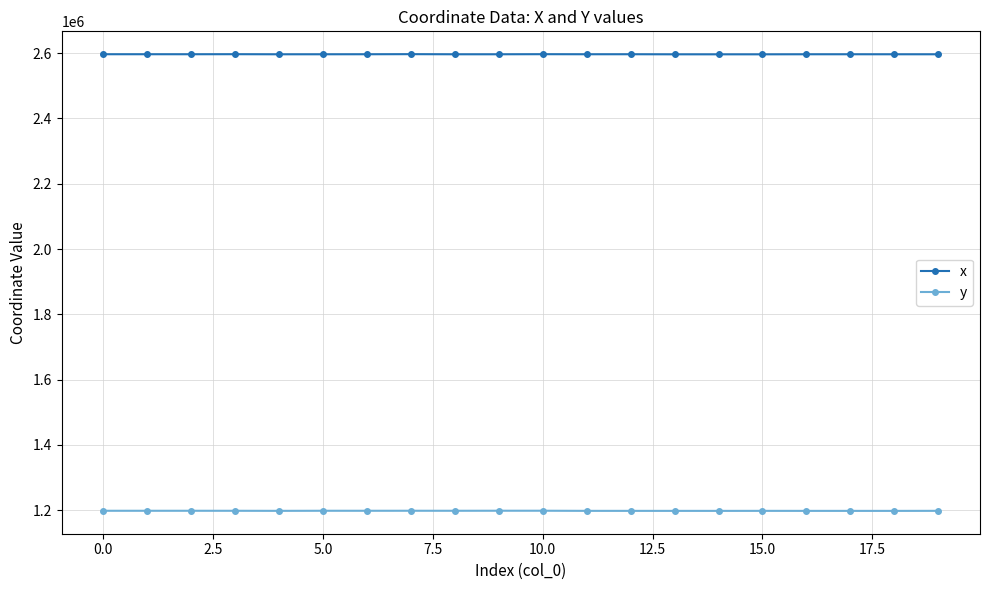

How many lines are shown in the chart?

2